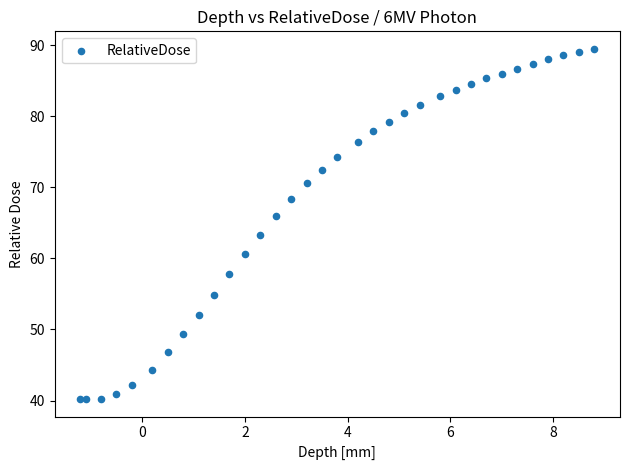

What Y value in the scatter plot is closest to 64?

63.3